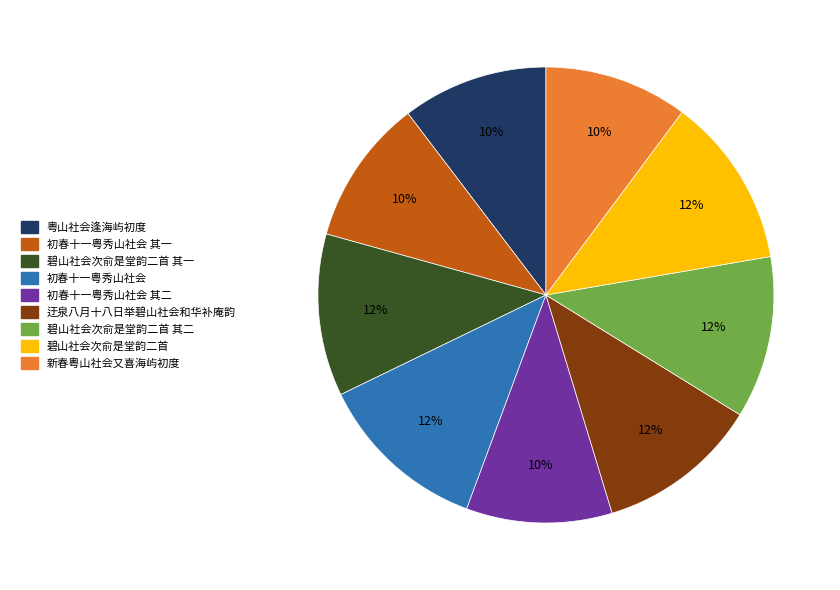

Between 初春十一粤秀山社会 其二 and 初春十一粤秀山社会, which is larger?

初春十一粤秀山社会